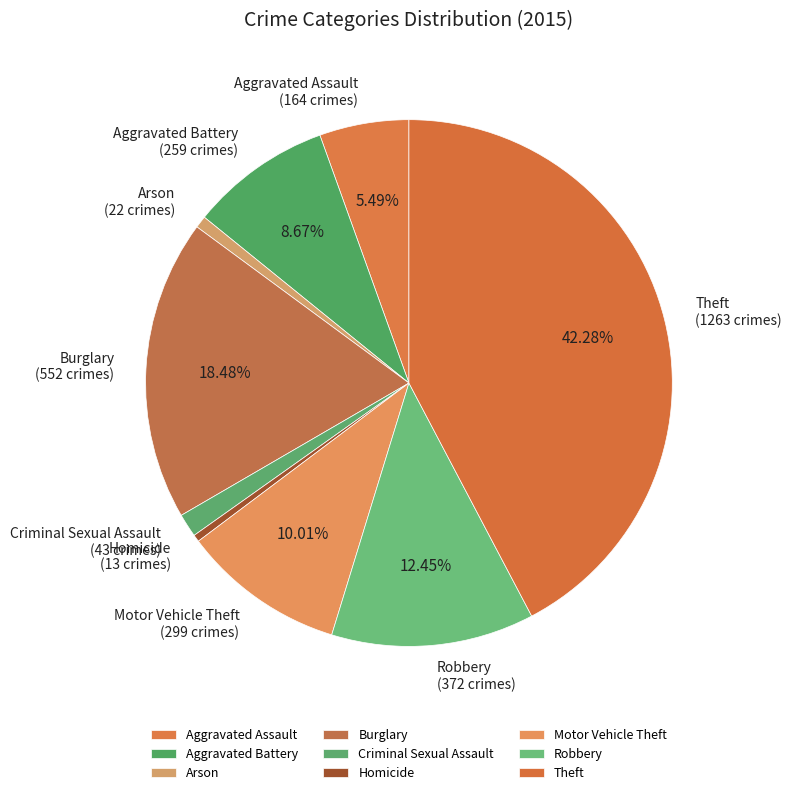

Between Robbery and Burglary, which is larger?

Burglary